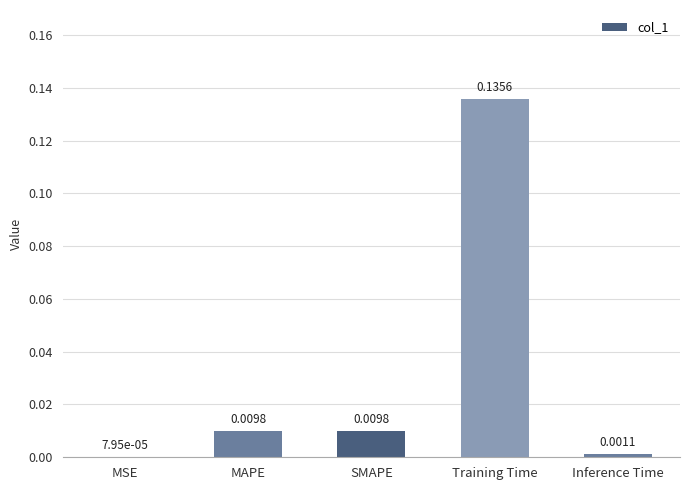

At which category does the chart reach its peak across all series?

Training Time